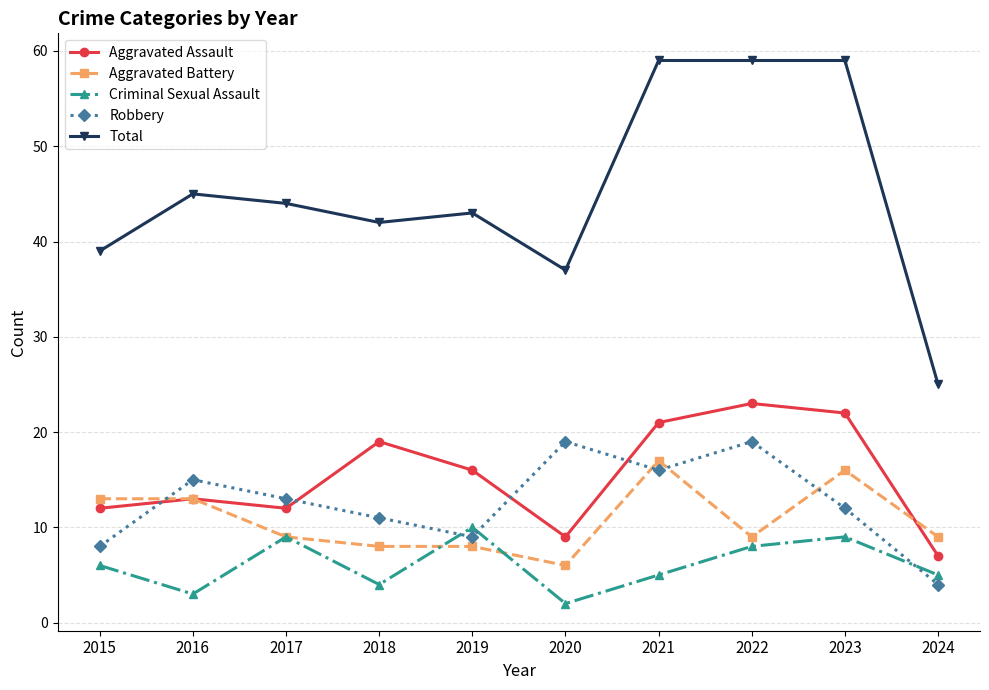

Where does the Total series first go above 44?

2016